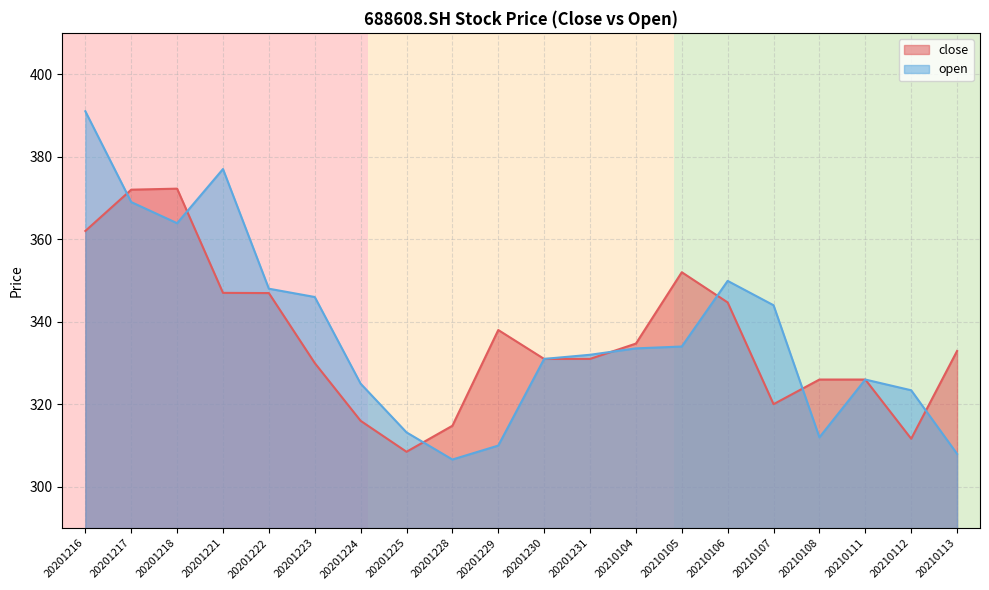

What is the greatest value displayed?

391.0